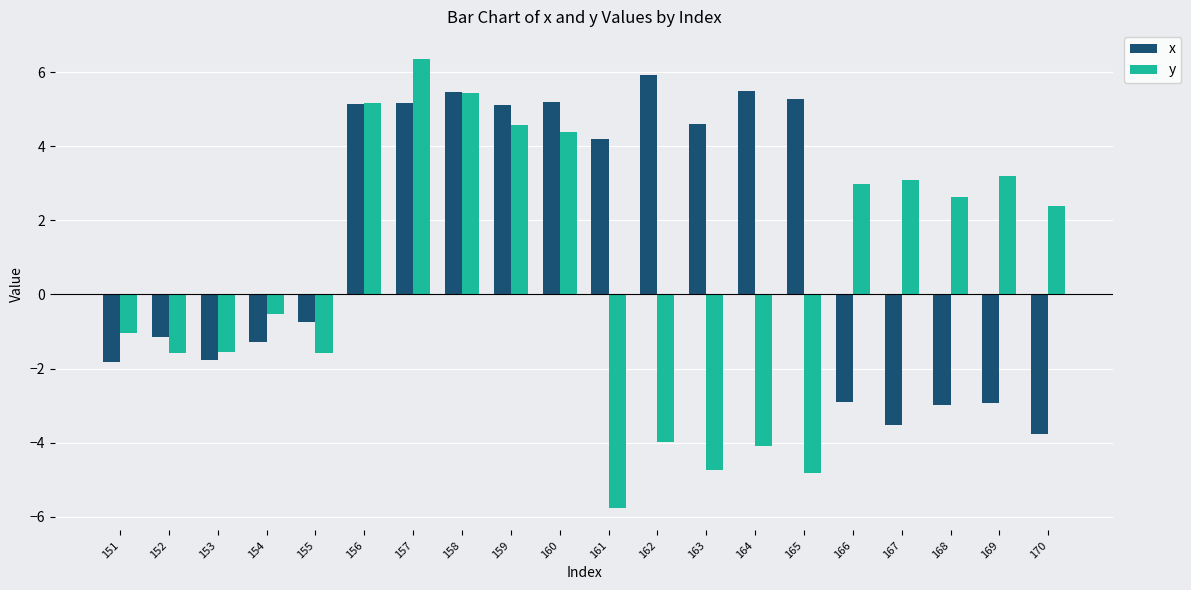

Which category has the lowest value in the y series?

161